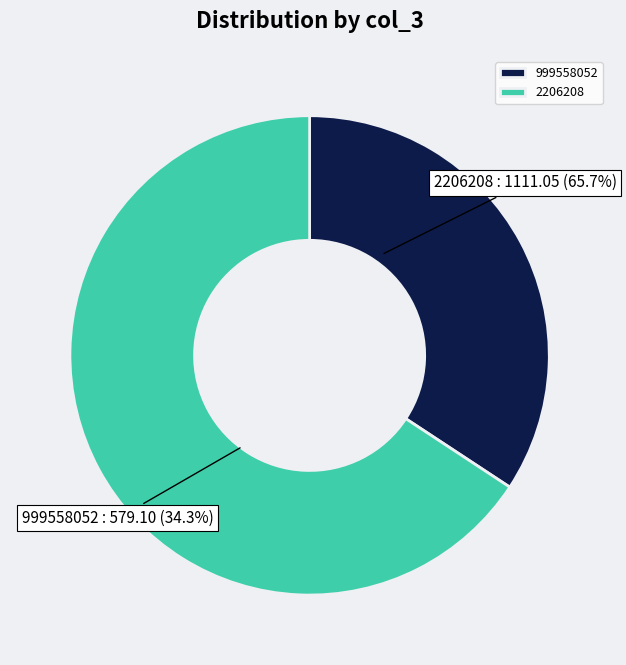

To the nearest percent, what is the combined percentage of 999558052 and 2206208?

100%